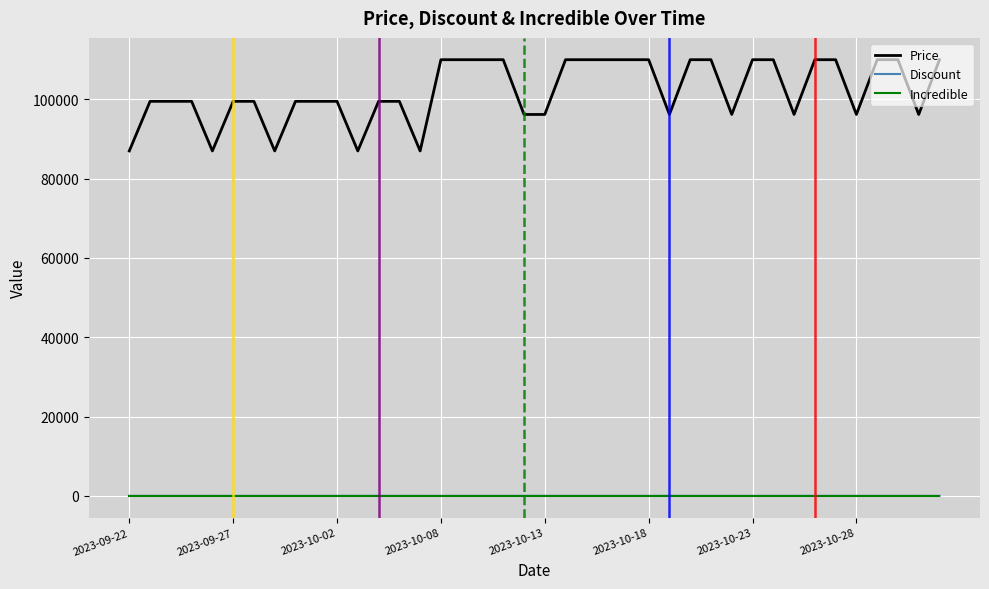

What is the greatest value displayed?

110000